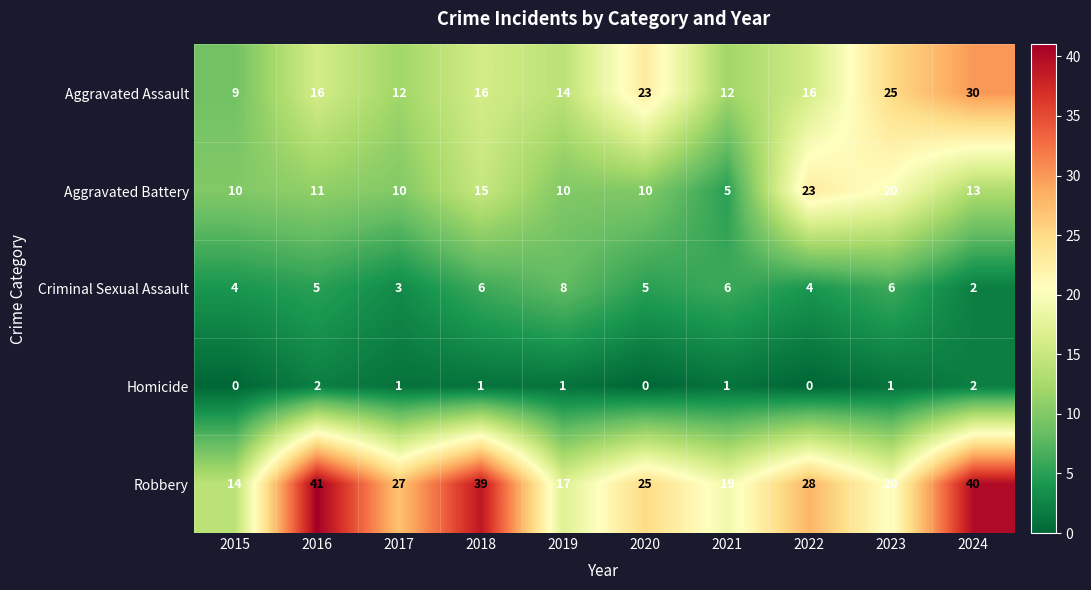

What is the difference between the Aggravated Battery values at 2022 and 2015?

13